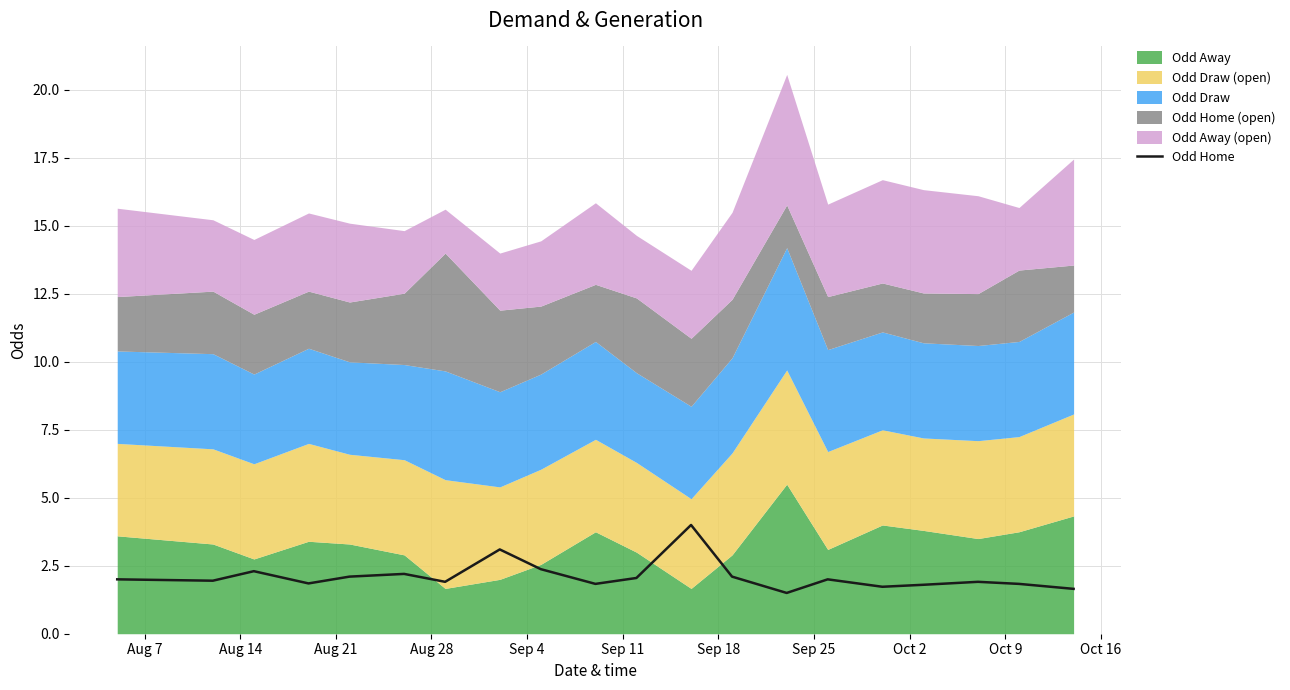

Does the chart have visible grid lines?

Yes